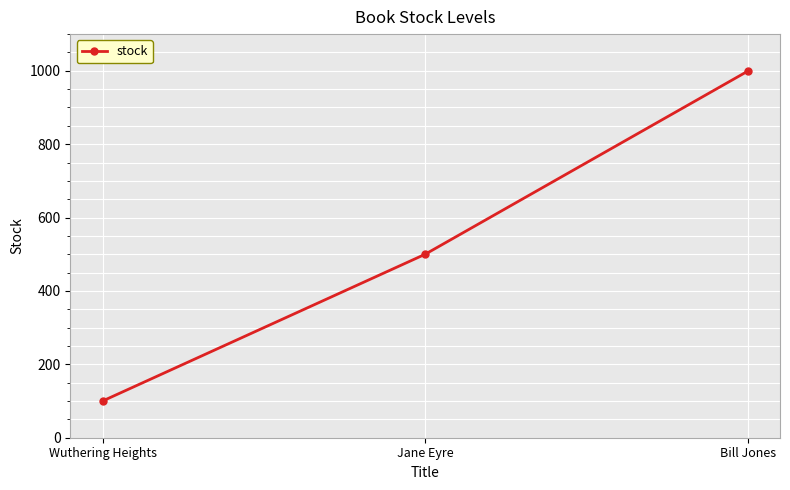

Reading left to right, what are all the values shown in this chart?

100	500	999